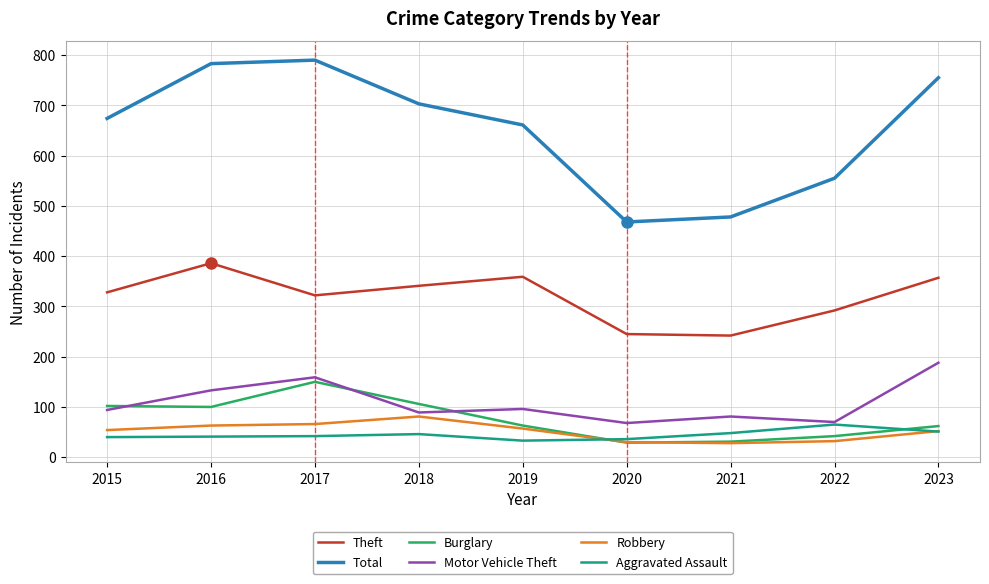

True or false: Aggravated Assault and Total cross at least once.

False